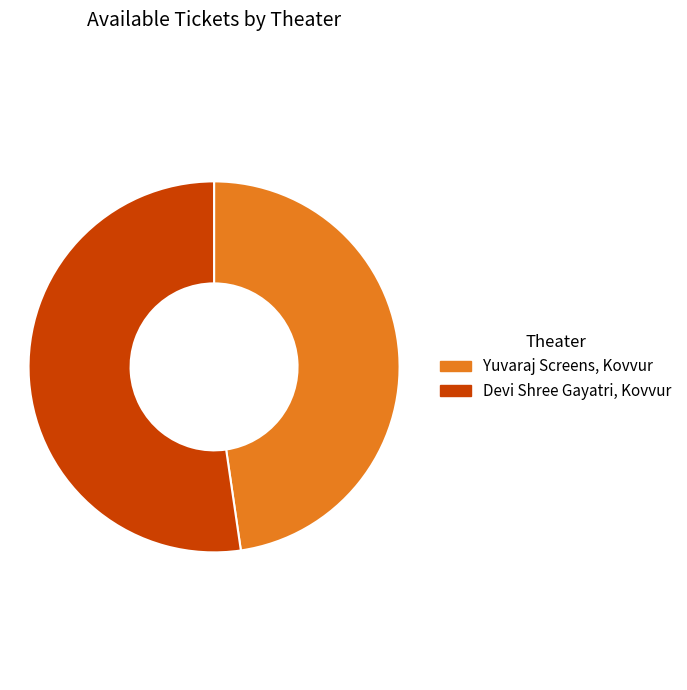

How many segments does this pie chart have?

2